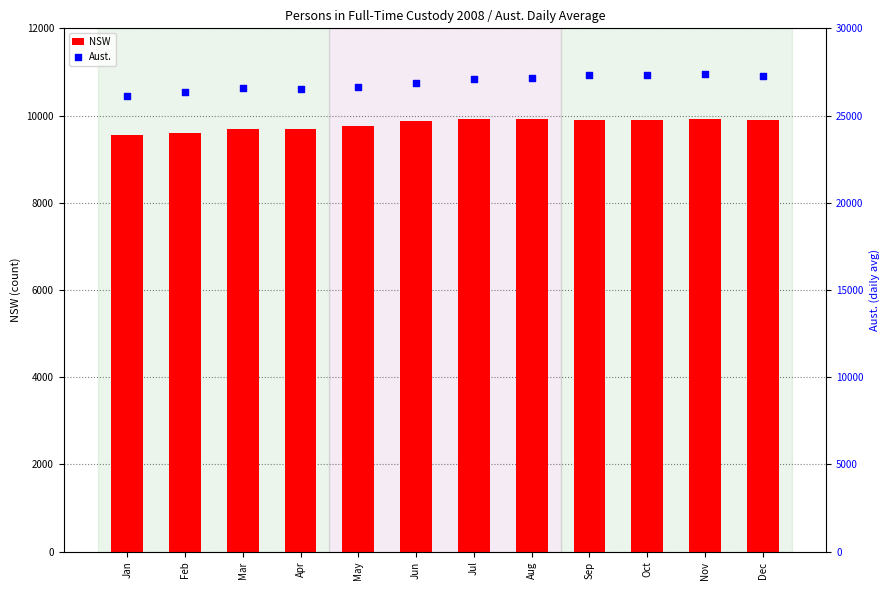

What is the total value across all series at Apr?

36242